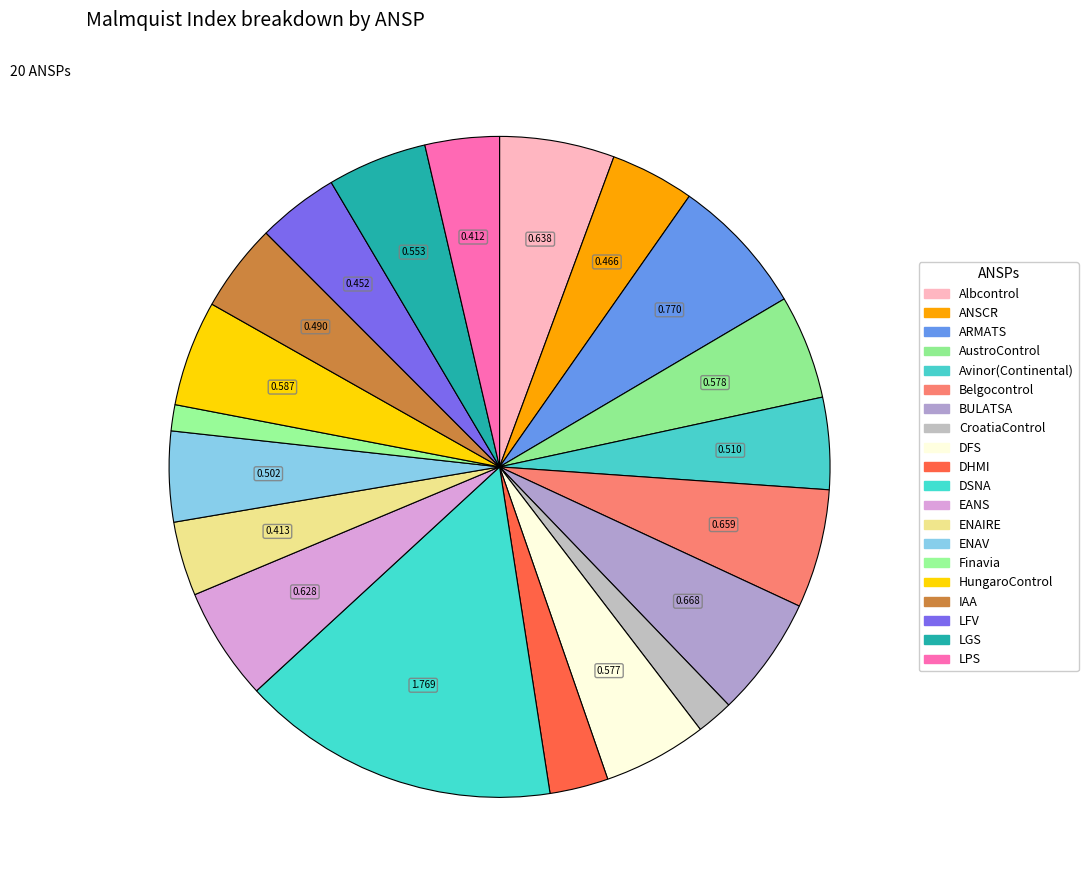

Count the number of slices in the pie.

20